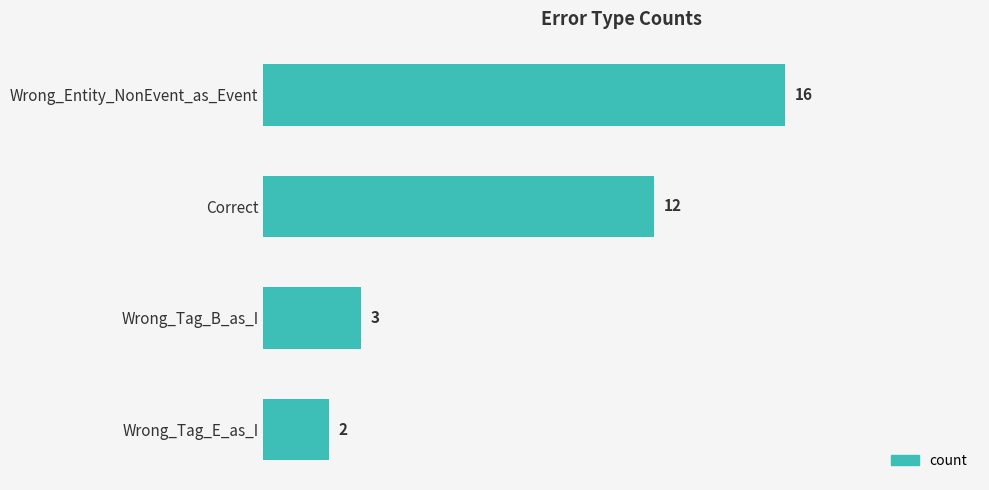

Between Wrong_Tag_B_as_I and Wrong_Entity_NonEvent_as_Event, which is larger?

Wrong_Entity_NonEvent_as_Event